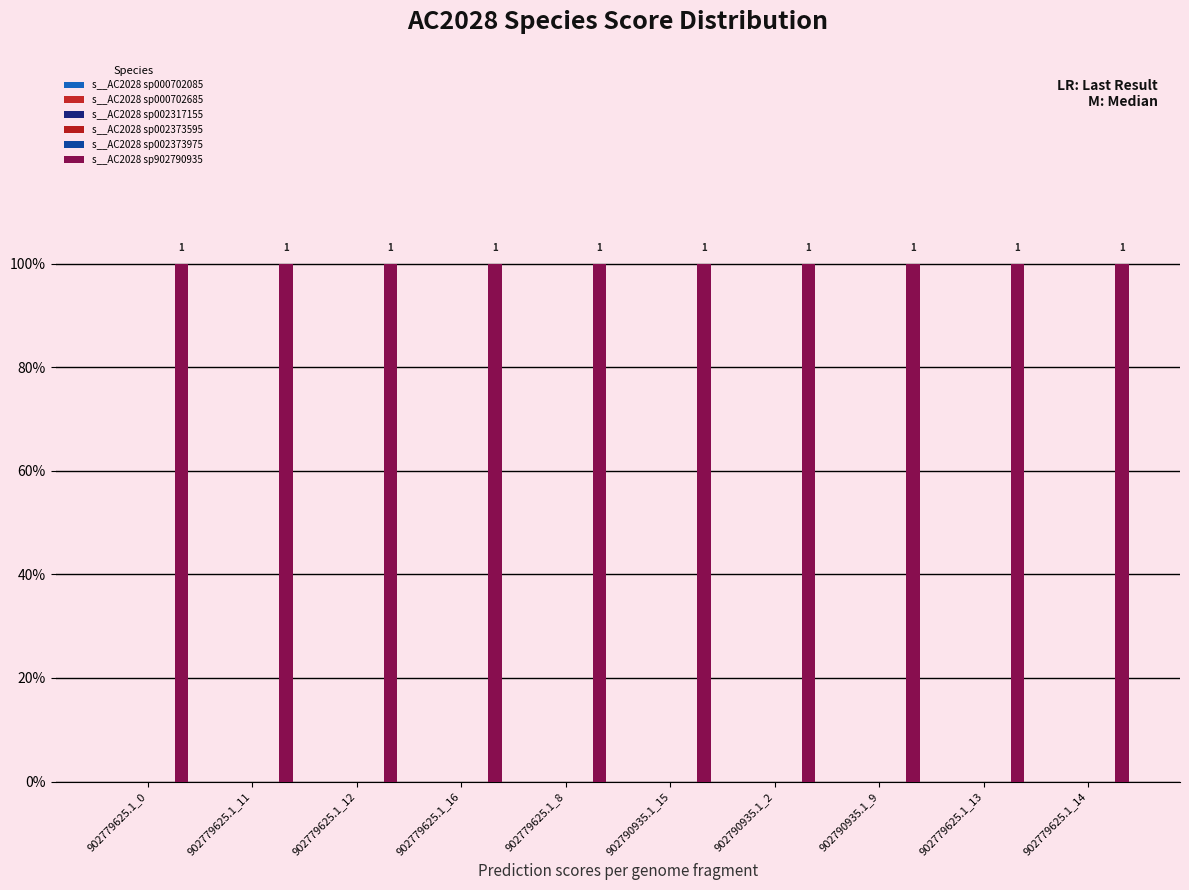

Between 902779625.1_0 and 902790935.1_9, which is larger?

902779625.1_0